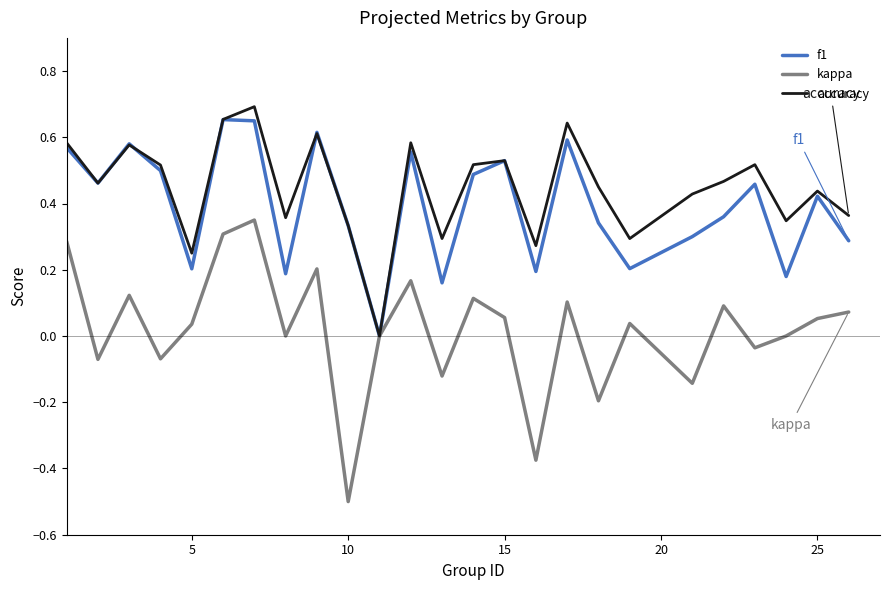

Which series has the largest range (max minus min)?

kappa